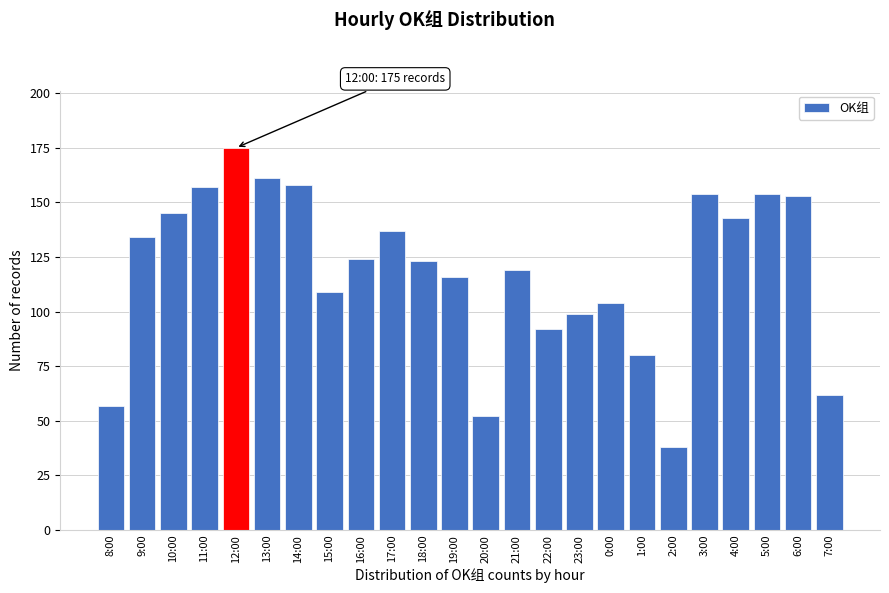

Reading left to right, extract all data points from this chart.

57	134	145	157	175	161	158	109	124	137	123	116	52	119	92	99	104	80	38	154	143	154	153	62